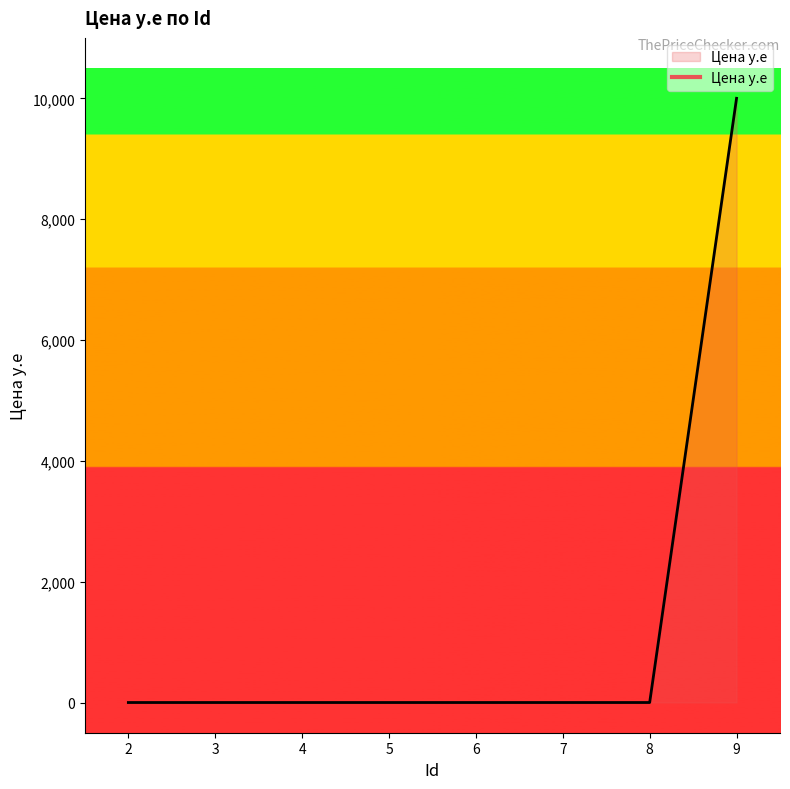

Does the chart display data point markers on the line(s)?

No